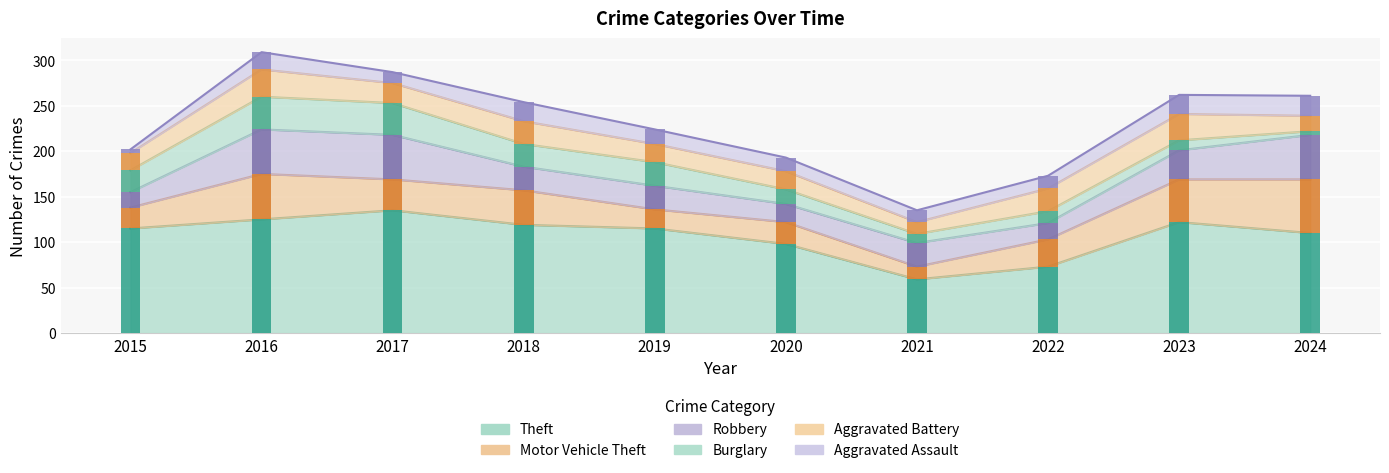

Reading right to left, transcribe all the data shown in this chart.

Theft: 2024=110	2023=122	2022=73	2021=59	2020=98	2019=115	2018=119	2017=135	2016=125	2015=115
Motor Vehicle Theft: 2024=59	2023=47	2022=30	2021=14	2020=24	2019=21	2018=38	2017=34	2016=50	2015=23
Robbery: 2024=49	2023=32	2022=18	2021=26	2020=20	2019=26	2018=26	2017=49	2016=49	2015=17
Burglary: 2024=4	2023=11	2022=13	2021=10	2020=16	2019=26	2018=25	2017=35	2016=36	2015=24
Aggravated Battery: 2024=17	2023=29	2022=25	2021=13	2020=20	2019=20	2018=25	2017=22	2016=30	2015=19
Aggravated Assault: 2024=22	2023=21	2022=14	2021=13	2020=15	2019=16	2018=21	2017=12	2016=19	2015=4